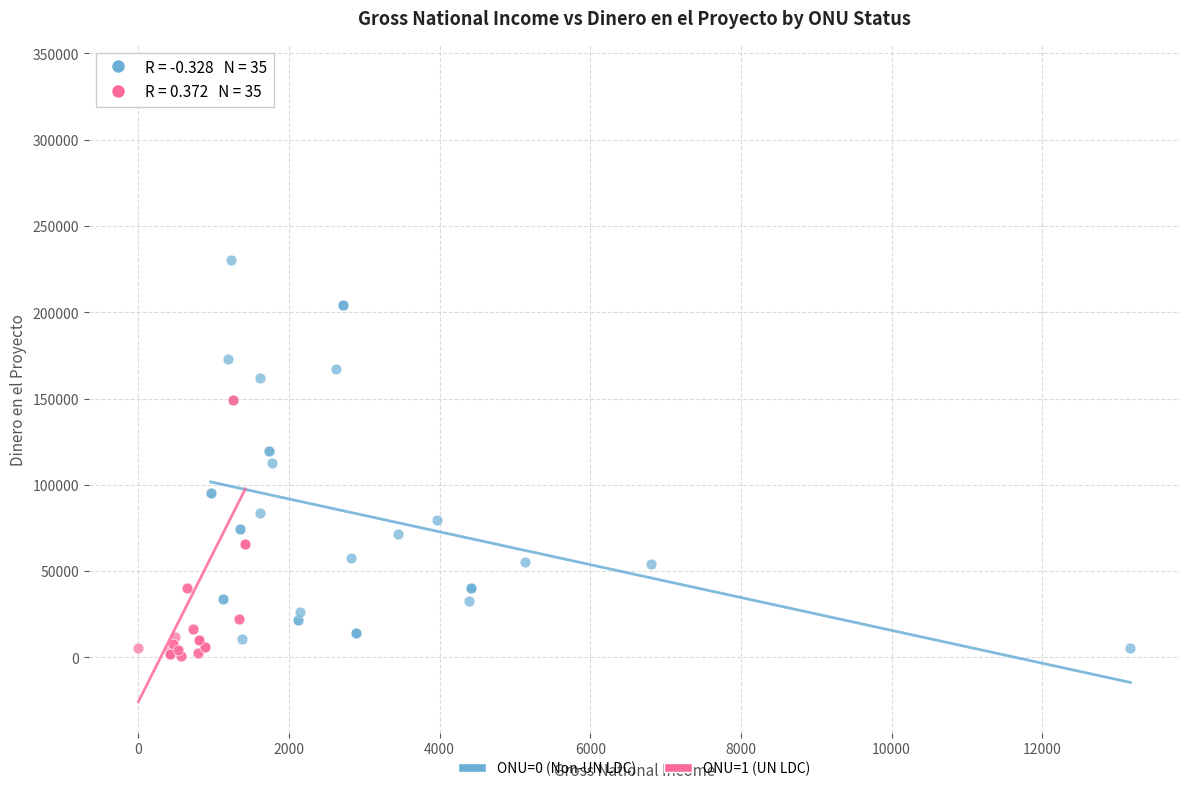

What are all the series names shown in the legend?

ONU=0 (Non-UN LDC), ONU=1 (UN LDC)